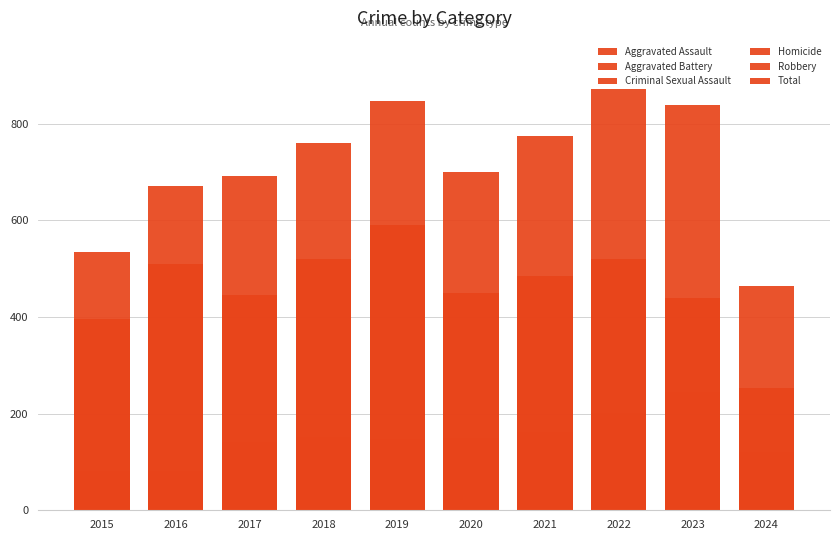

What is the value of the Robbery bar at the 3rd from the left?

446